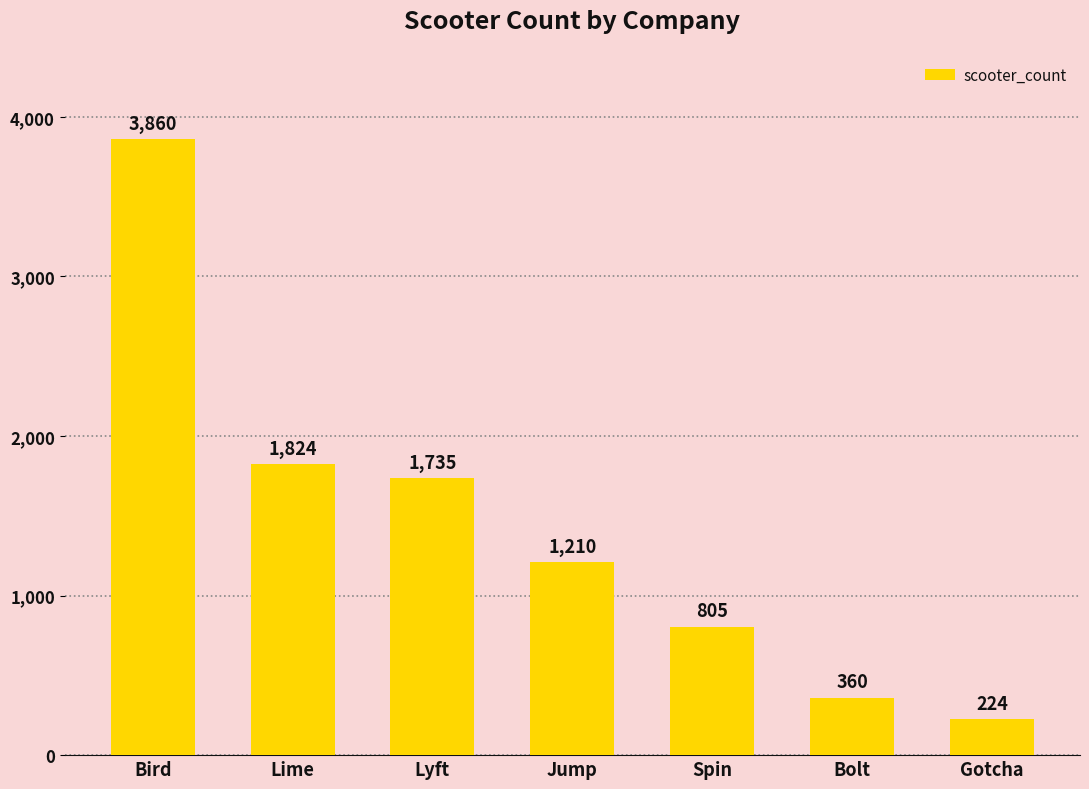

Which has a higher value, Bird or Spin?

Bird